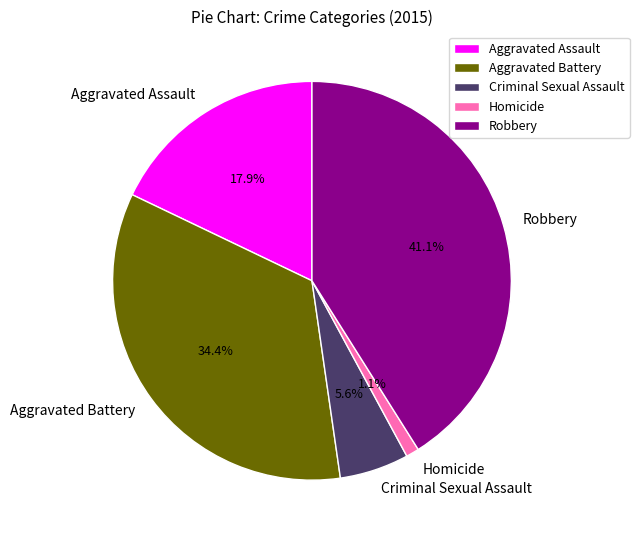

How many segments does this pie chart have?

5